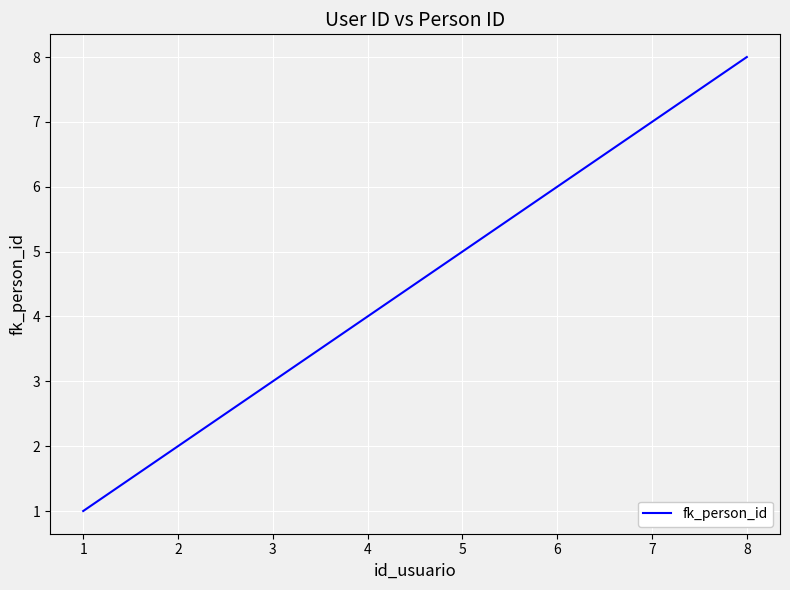

Rank the categories by value from highest to lowest.

8, 7, 6, 5, 4, 3, 2, 1